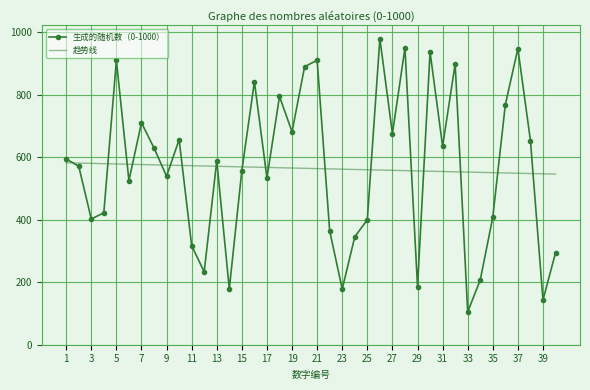

What is the highest value of the 趋势线 series?

581.8